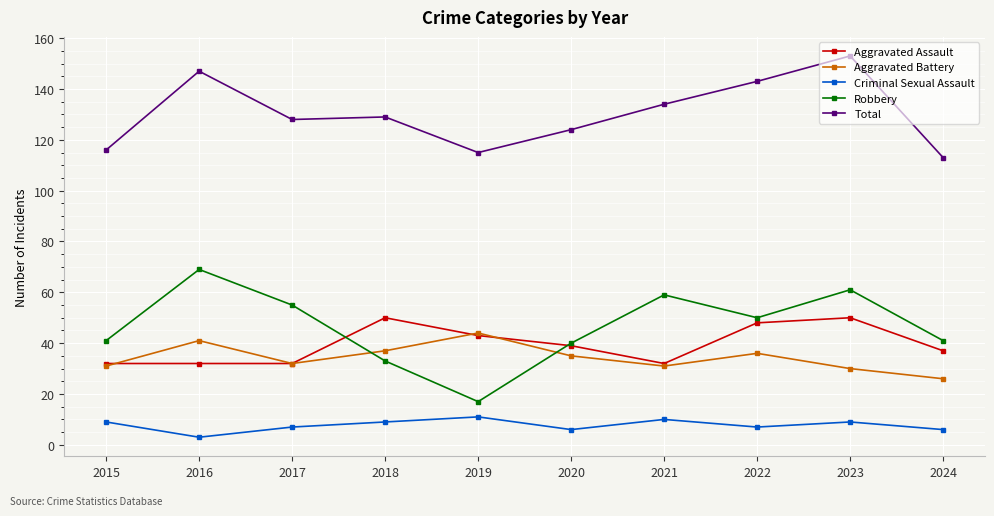

How many times do Aggravated Battery and Robbery cross each other?

2